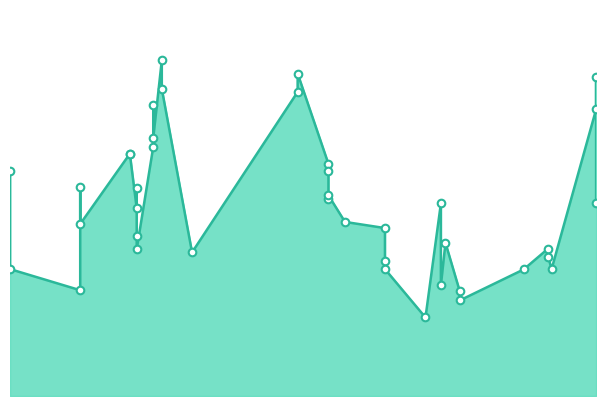

Approximately how many times larger is the value at 2023-11-08 compared to 2023-11-08?

1.1